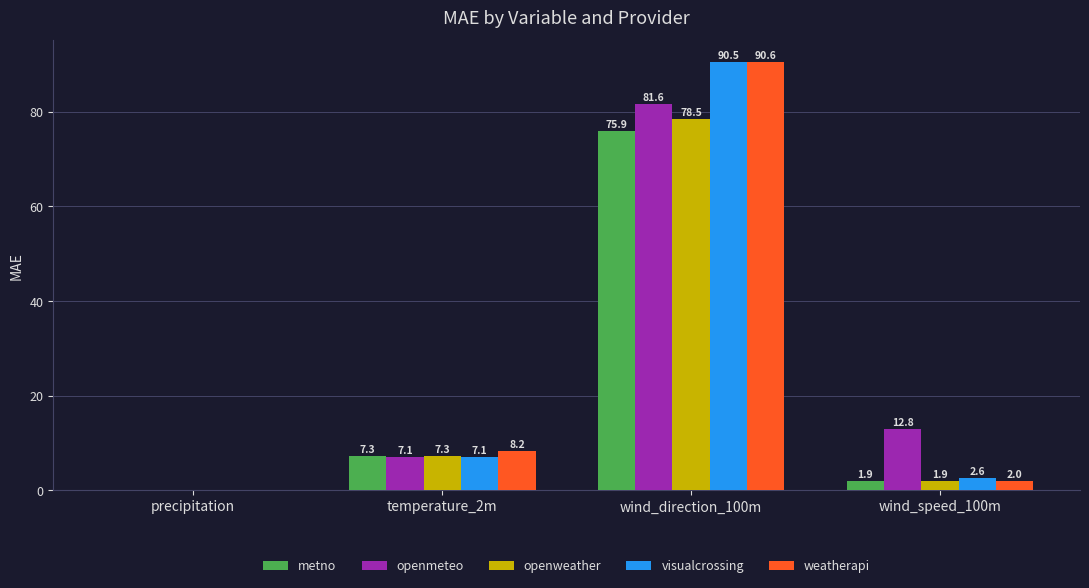

Which category has the highest value across all series?

wind_direction_100m